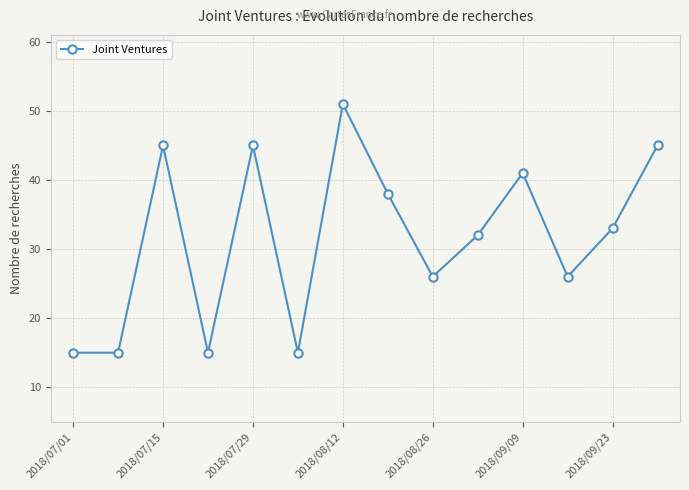

Count the values in the range 15 to 45.

13